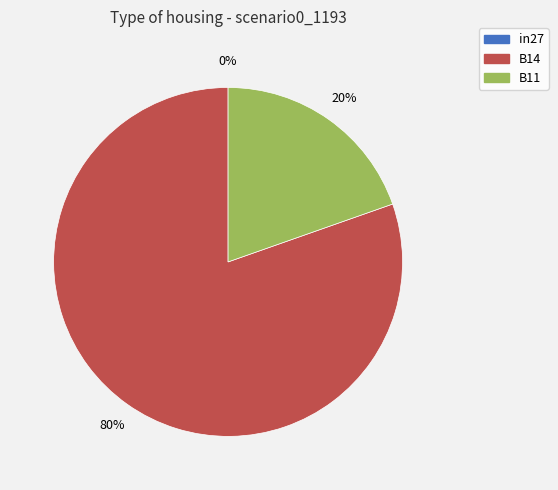

Count the number of slices in the pie.

3